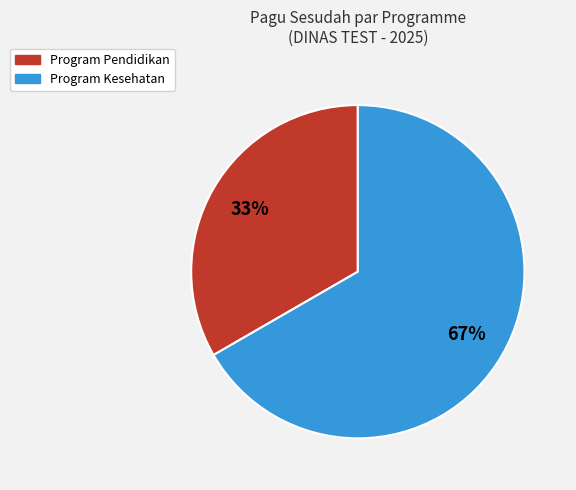

How many slices are in this pie chart?

2